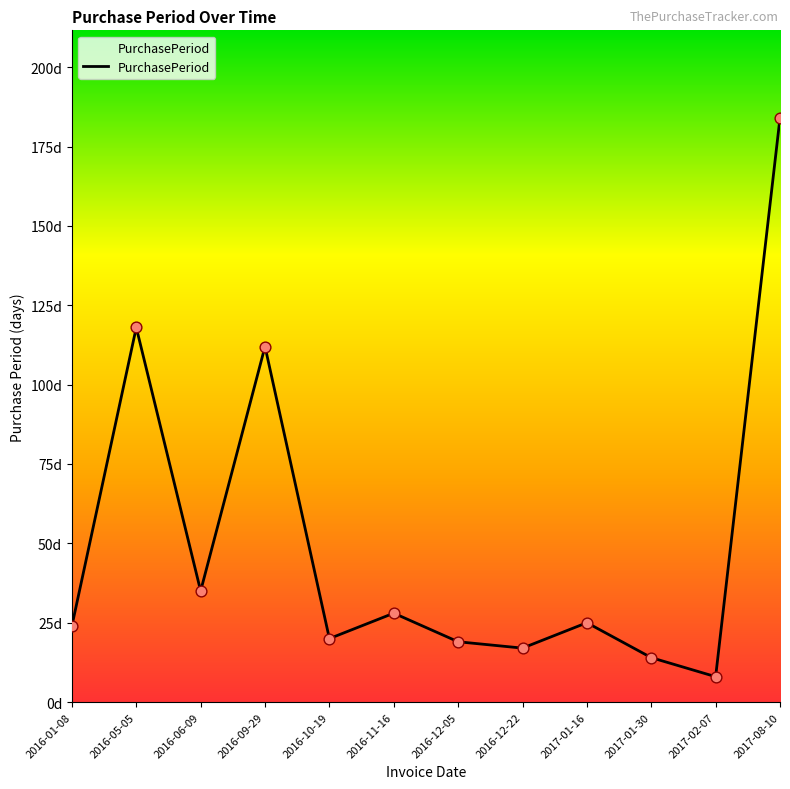

What is the ratio of the value at 2016-05-05 to the value at 2016-06-09?

3.4